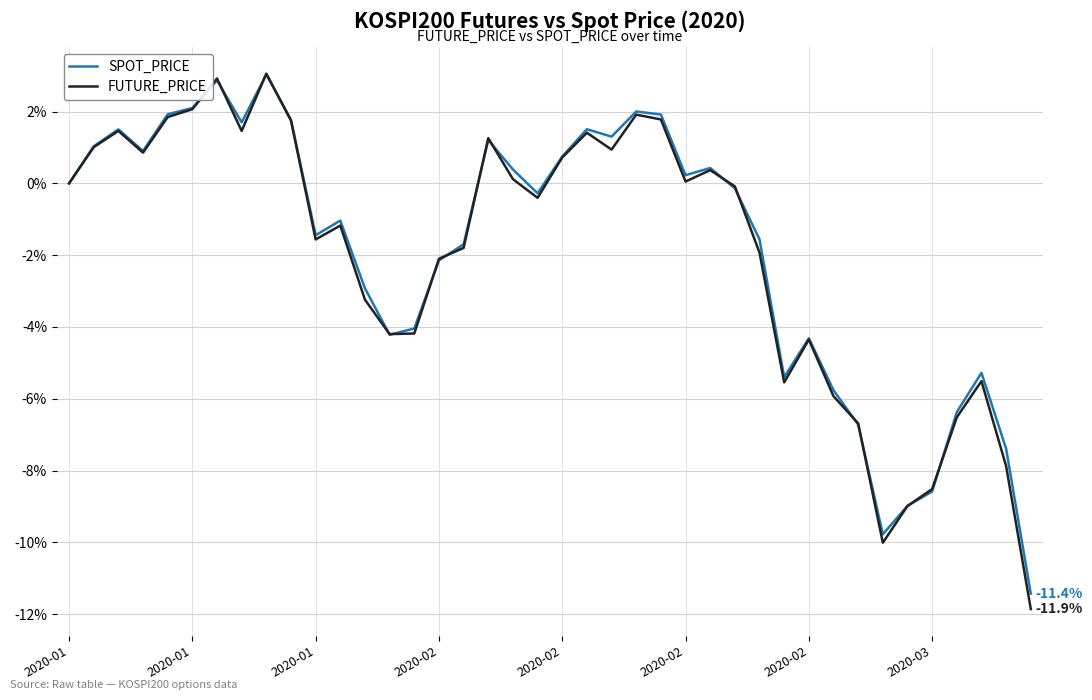

Which series has the largest range (max minus min)?

FUTURE_PRICE